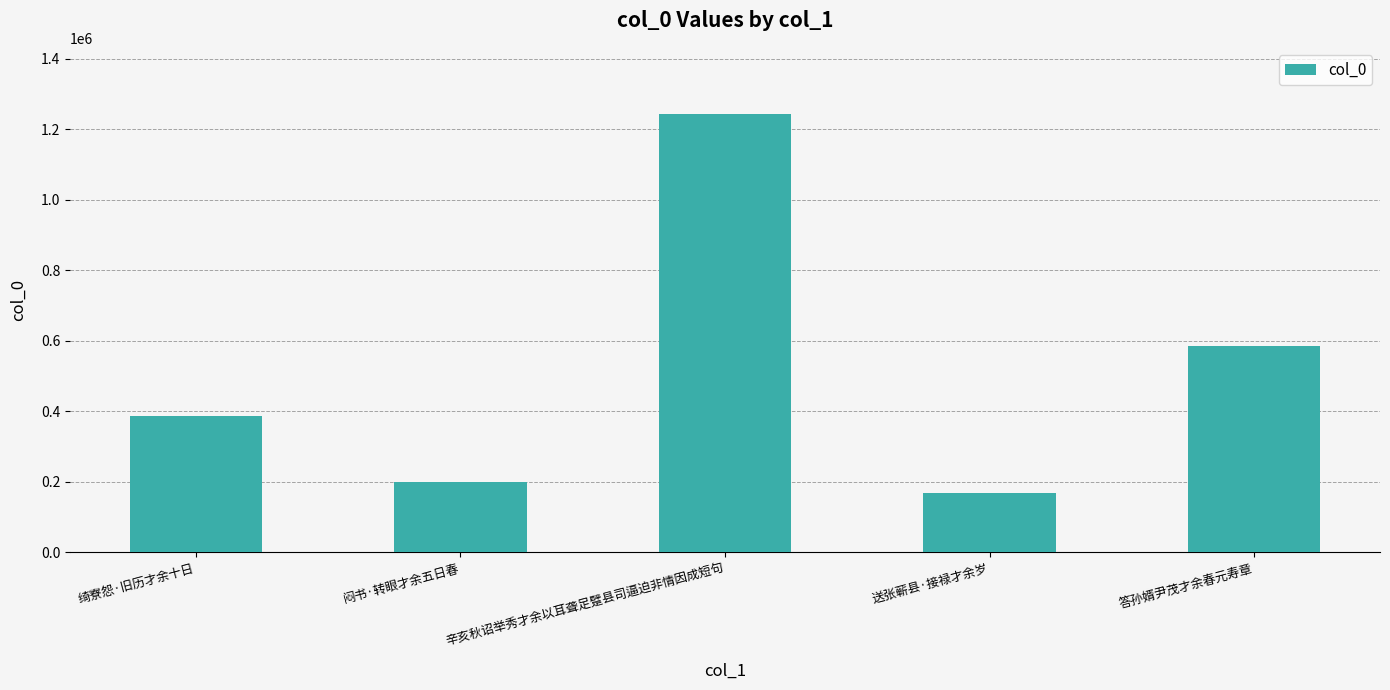

What is the label of the 4th bar from the right?

闷书·转眼才余五日春